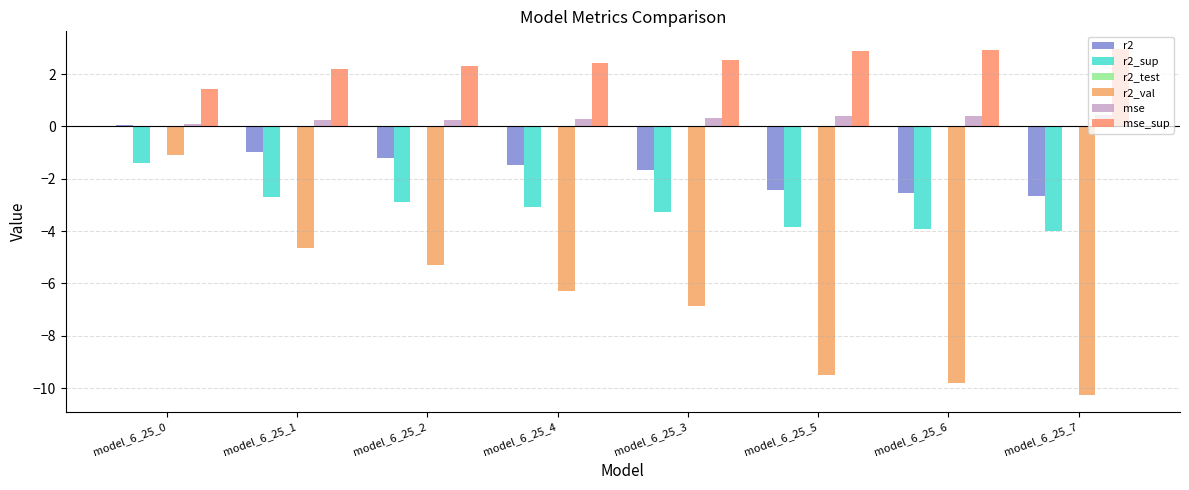

How many groups of bars are there?

8